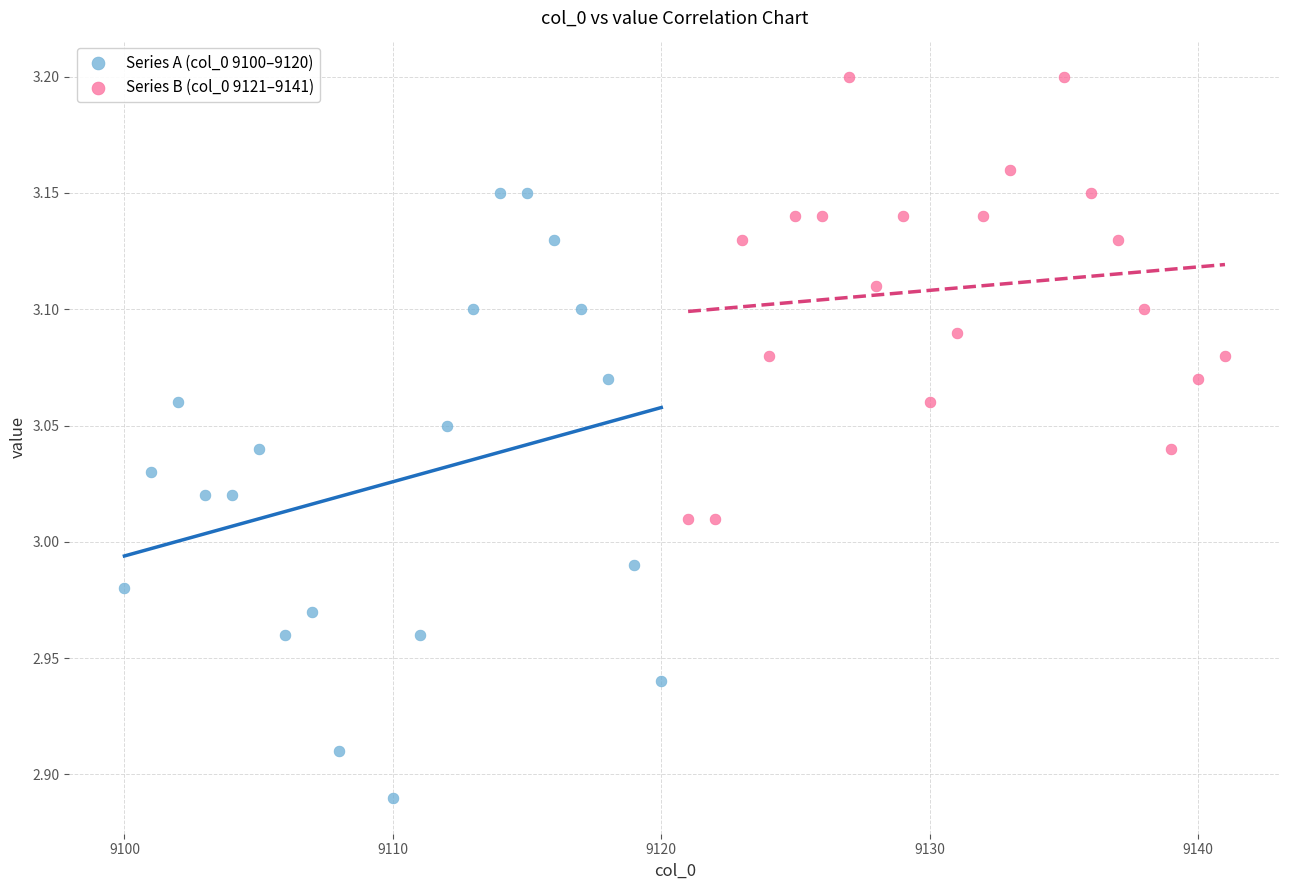

Which series has the widest spread of Y values?

Series A (col_0 9100–9120)